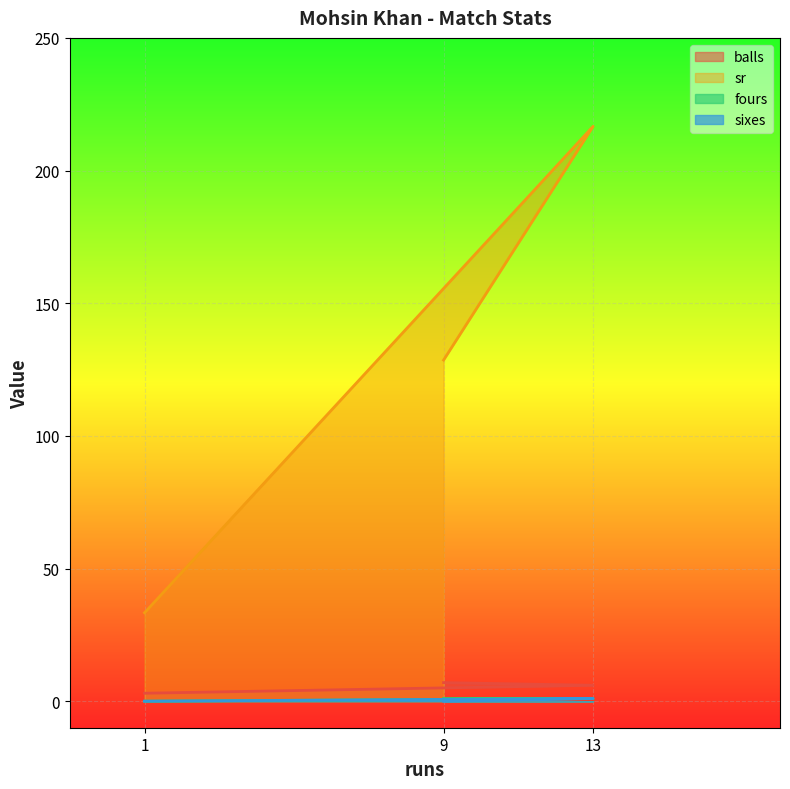

Count the fours values in the range 0 to 1.

3